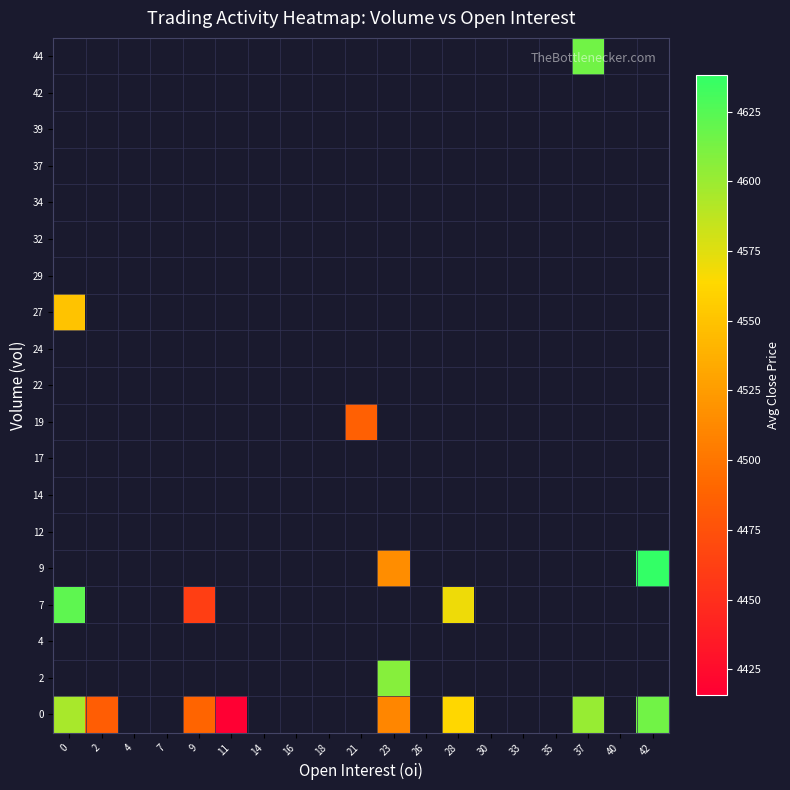

Between 0 and 7, which is larger?

7